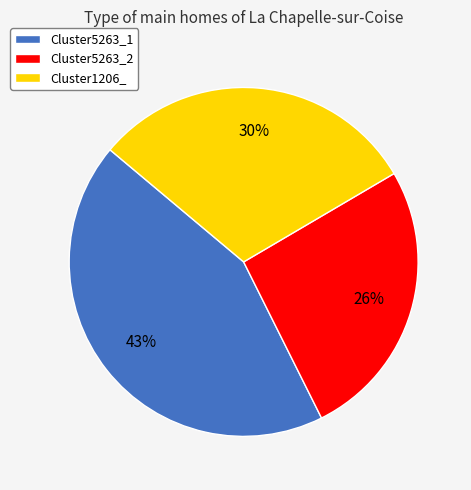

Is there a majority slice in this chart?

No